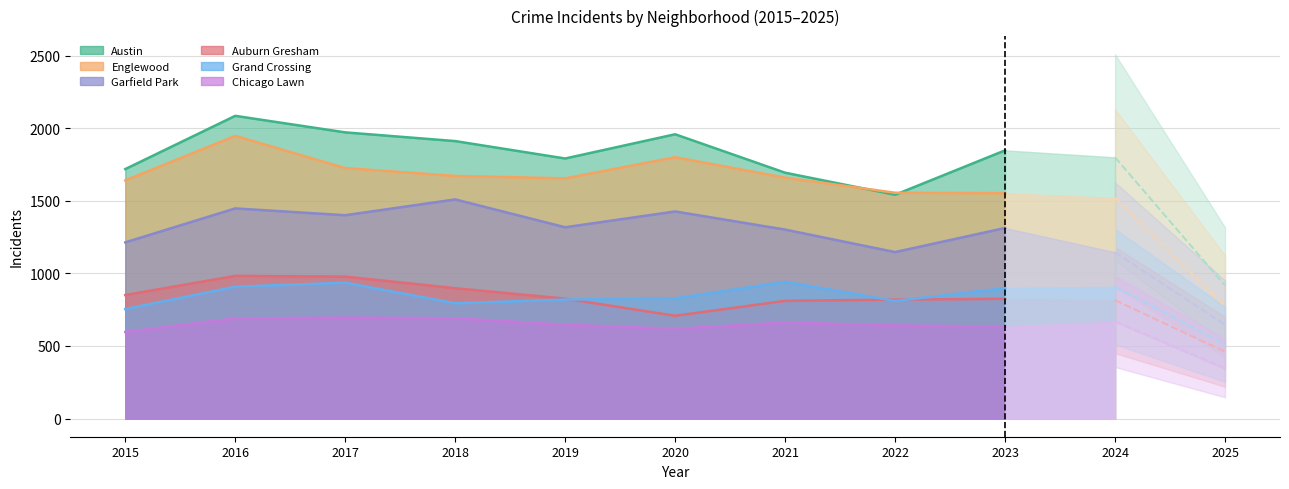

Where is the first local maximum for Austin?

2016